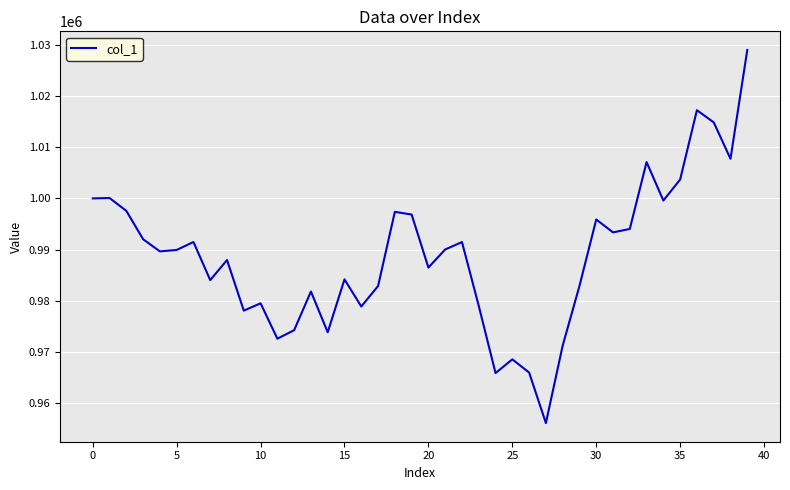

Is this an area chart (filled region under the line)?

No